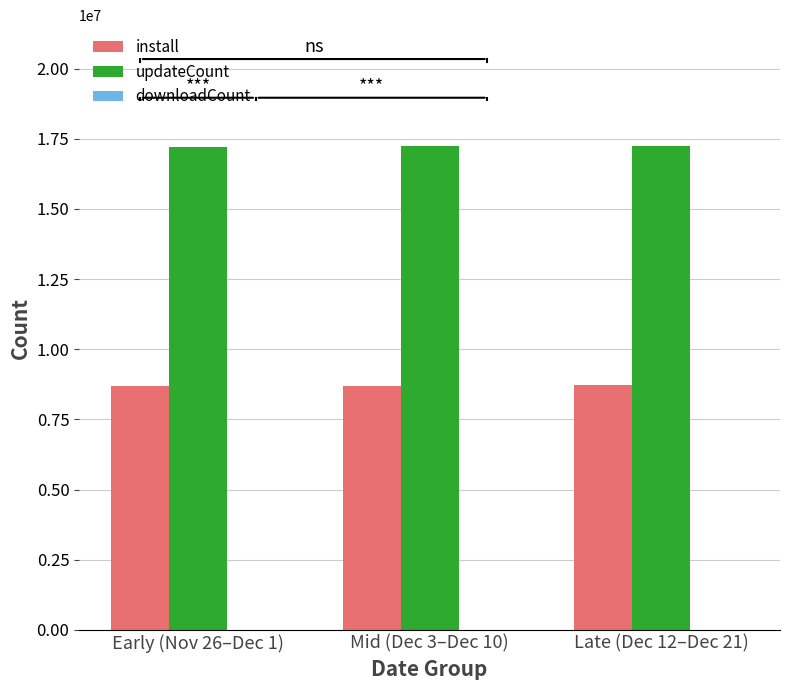

What is the highest value of the updateCount series?

17240216